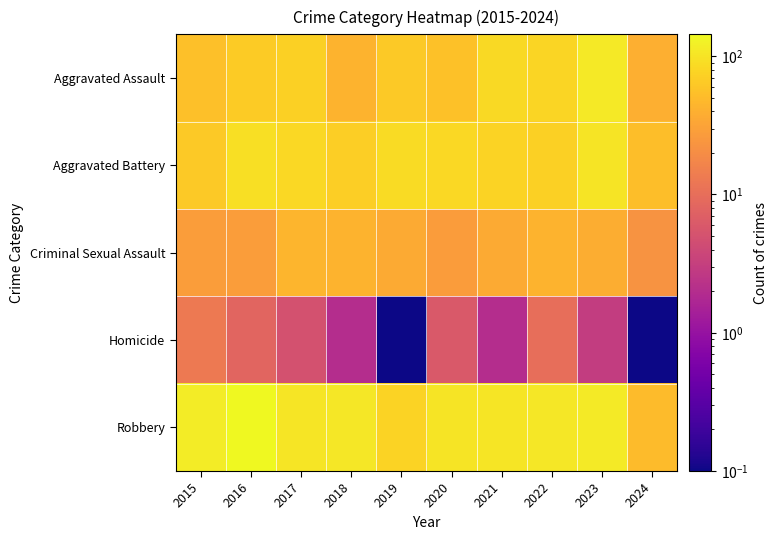

Reading right to left, transcribe all the data shown in this chart.

Aggravated Assault: 2024=40.0	2023=110.0	2022=78.0	2021=86.0	2020=56.0	2019=65.0	2018=43.0	2017=72.0	2016=66.0	2015=54.0
Aggravated Battery: 2024=53.0	2023=102.0	2022=71.0	2021=75.0	2020=82.0	2019=88.0	2018=70.0	2017=83.0	2016=93.0	2015=64.0
Criminal Sexual Assault: 2024=23.0	2023=38.0	2022=43.0	2021=36.0	2020=27.0	2019=36.0	2018=43.0	2017=44.0	2016=28.0	2015=28.0
Homicide: 2024=0.1	2023=3.0	2022=10.0	2021=2.0	2020=6.0	2019=0.1	2018=2.0	2017=5.0	2016=8.0	2015=13.0
Robbery: 2024=50.0	2023=114.0	2022=108.0	2021=105.0	2020=102.0	2019=75.0	2018=107.0	2017=105.0	2016=144.0	2015=117.0